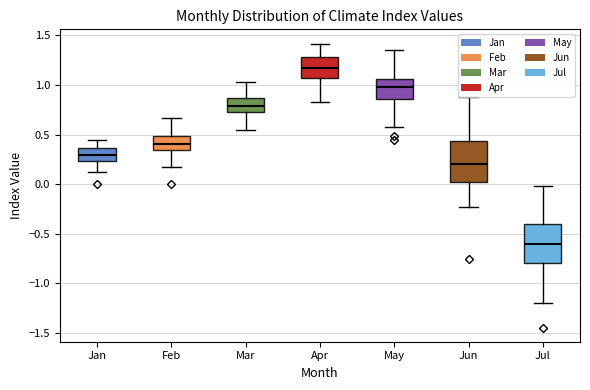

Which box's median line is the lowest?

Jul